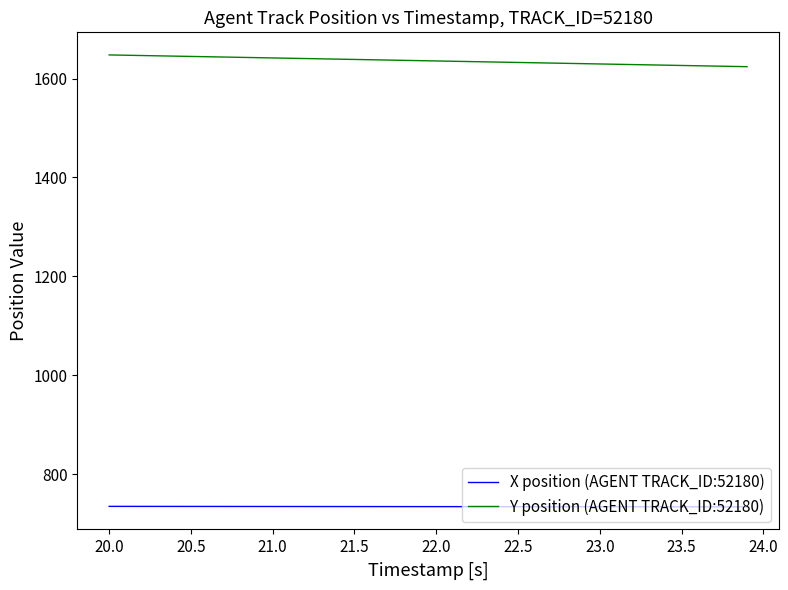

At how many categories does at least one series exceed 1101?

40